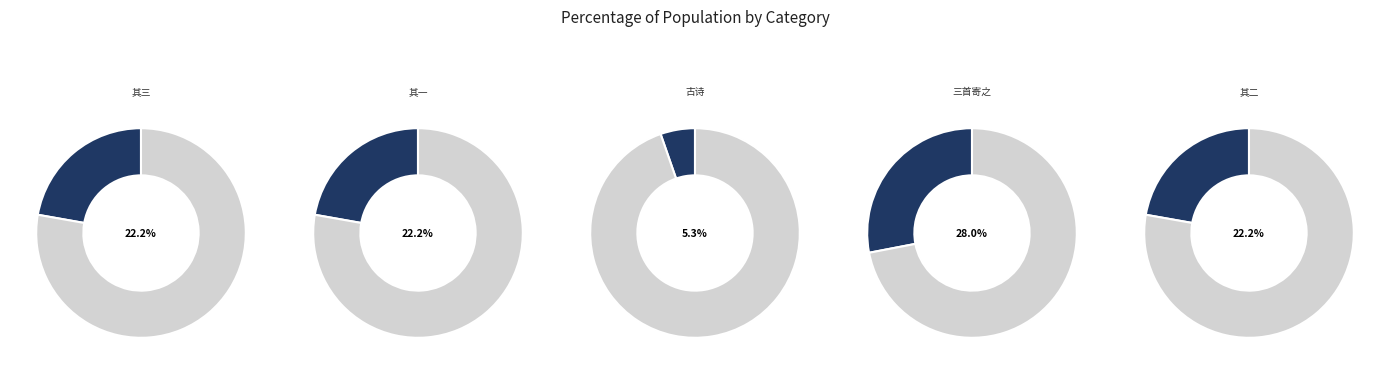

Which has a higher value, 史太师病愈未果走贺诞辰伊迩作古诗三首寄之 其二 or 史太师病愈未果走贺诞辰伊迩作古诗三首寄之?

史太师病愈未果走贺诞辰伊迩作古诗三首寄之